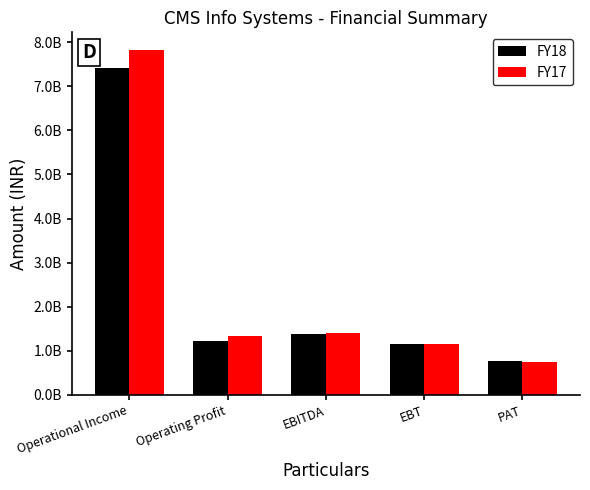

What are all the series names shown in the legend?

FY18, FY17